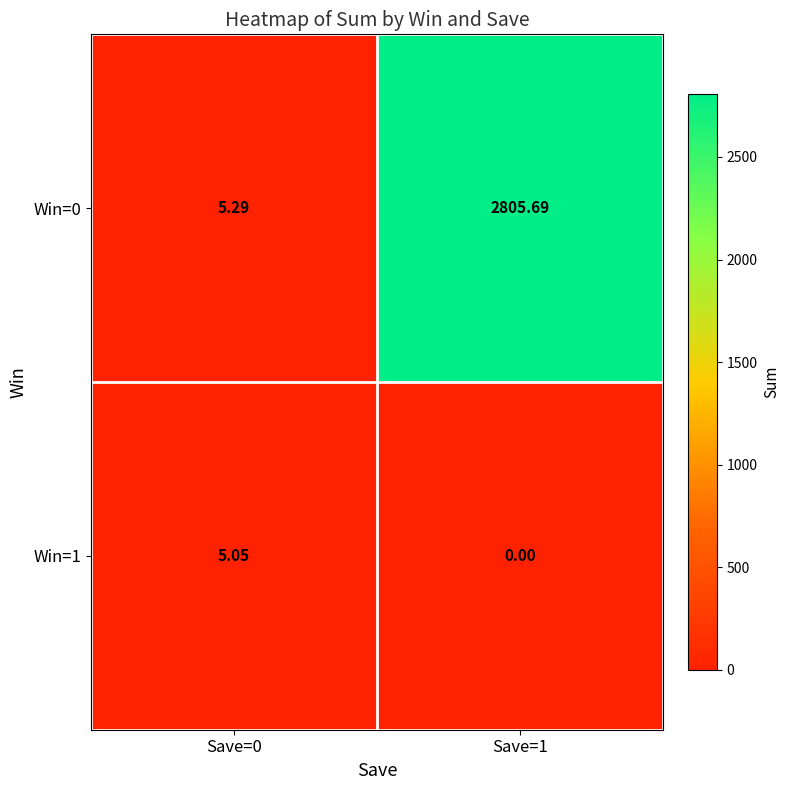

Which series has the largest total across all categories?

Win=0